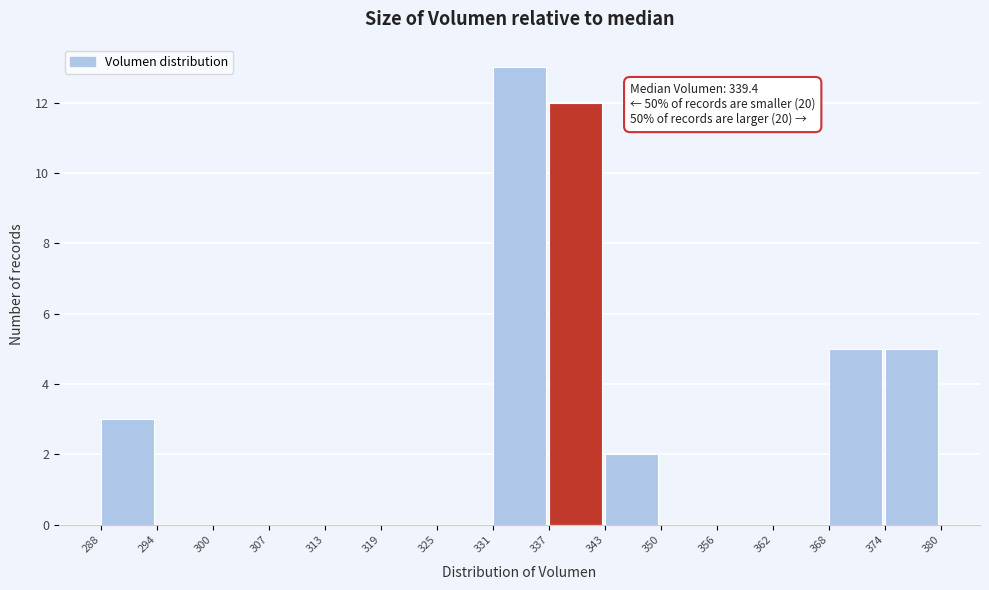

Which range on the x-axis has the tallest bar?

331 to 337